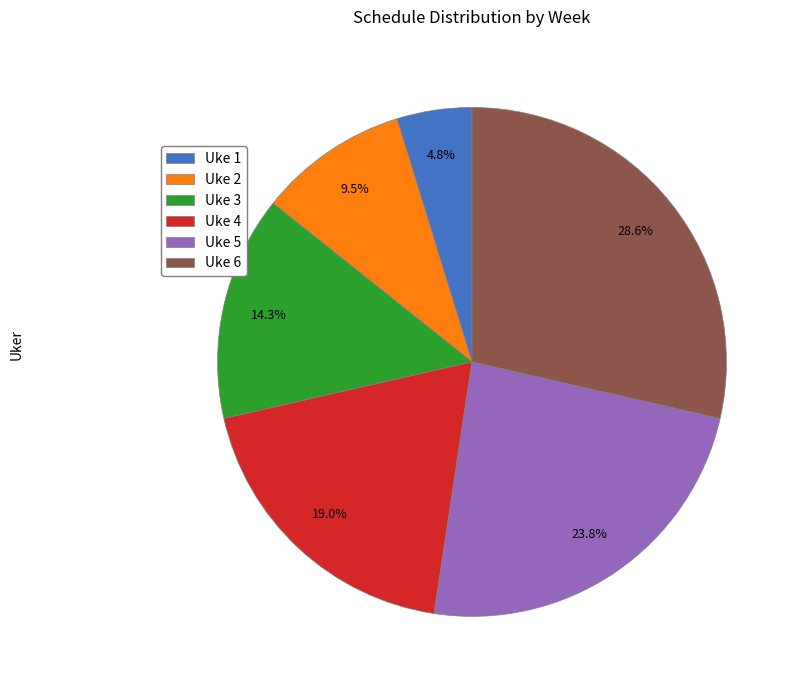

What percentage is NOT represented by Uke 6?

71.4%